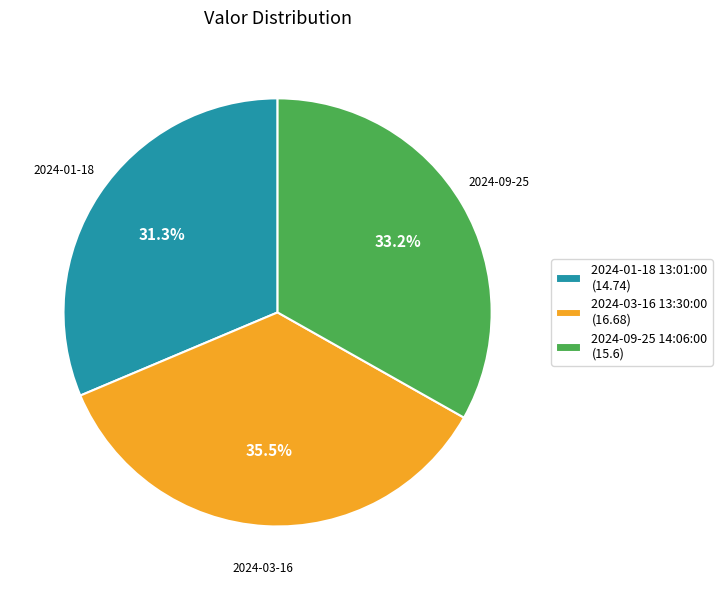

True or false: 2024-03-16 13:30:00 accounts for 23% of the total.

False